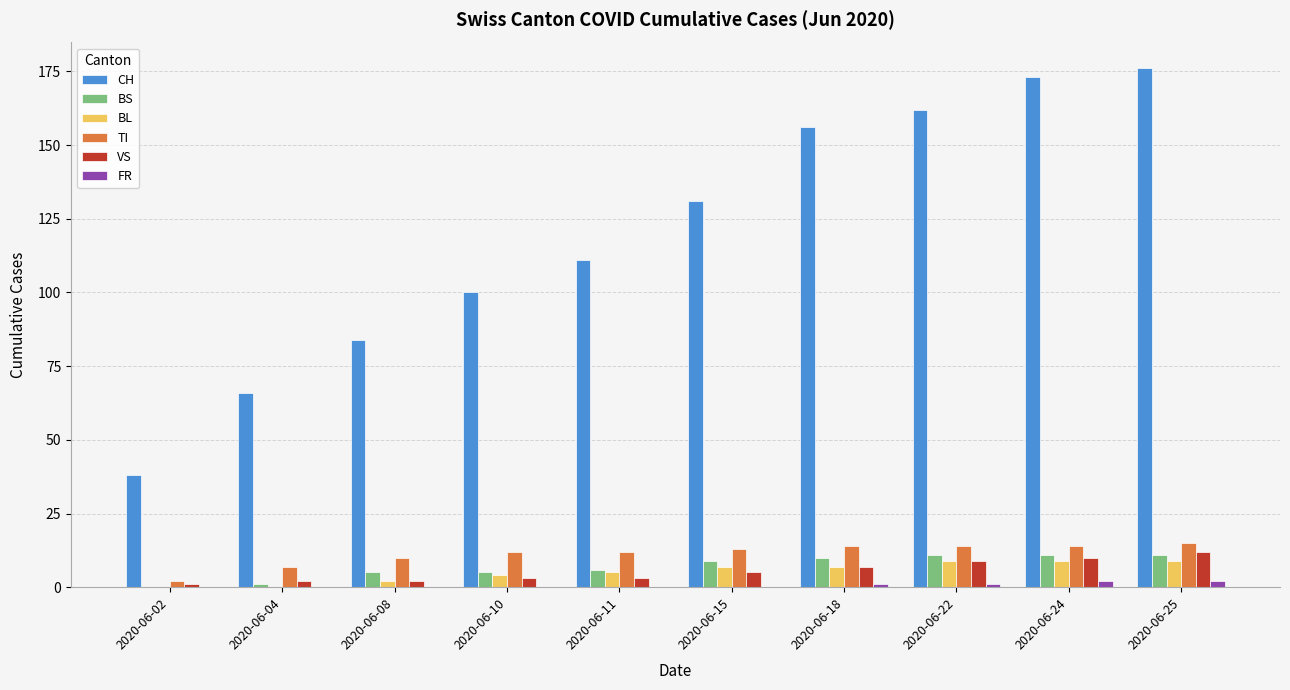

What is the sum of all TI values?

113